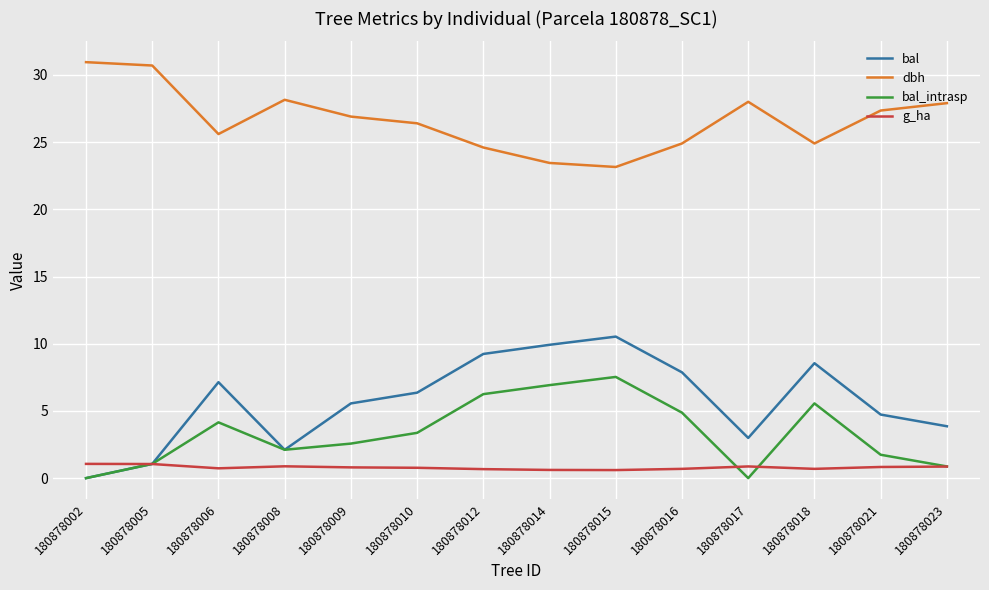

True or false: bal has a value of 7.9 at 180878016.

True